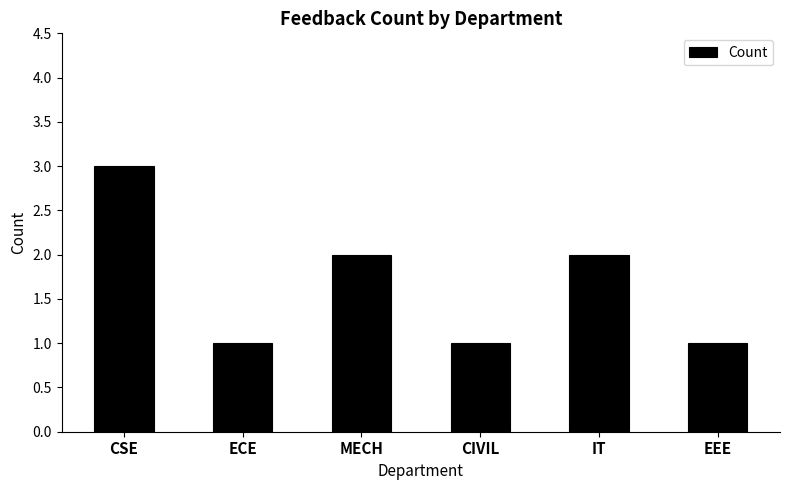

How many bars are there in total?

6